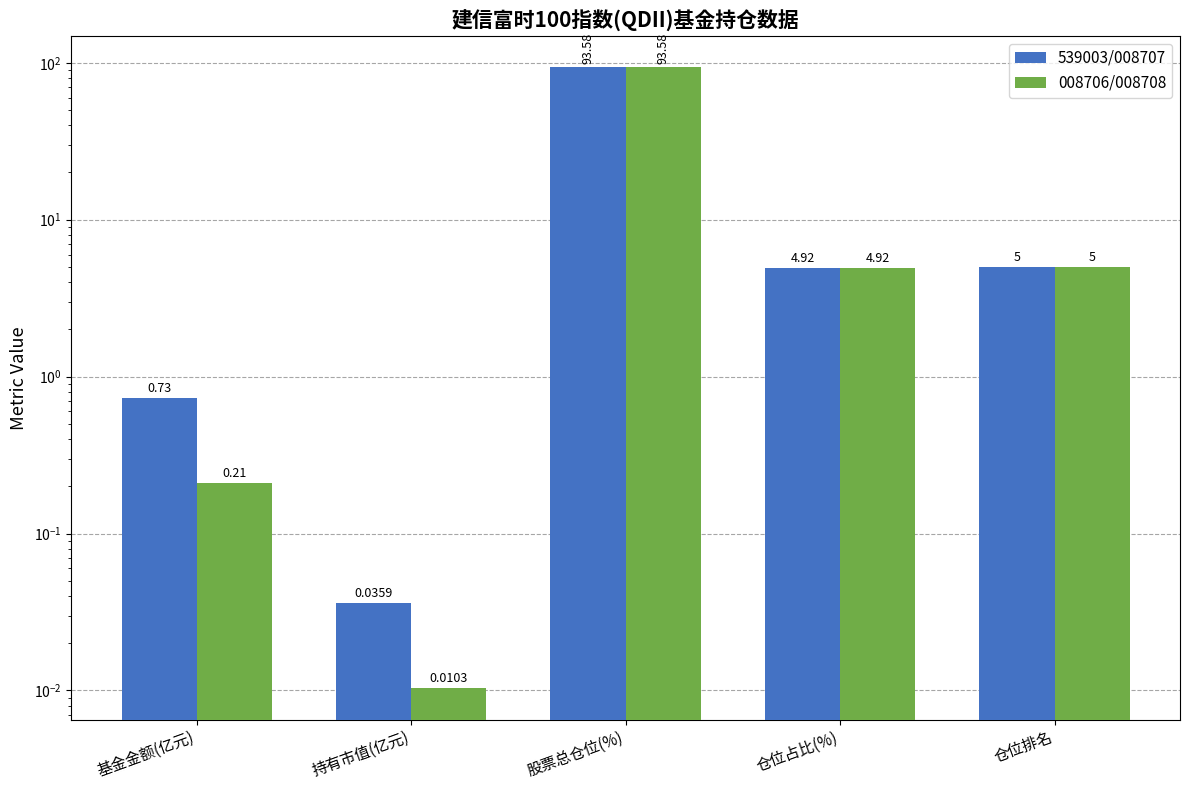

List the series in order of their overall mean, lowest first.

008706/008708, 539003/008707